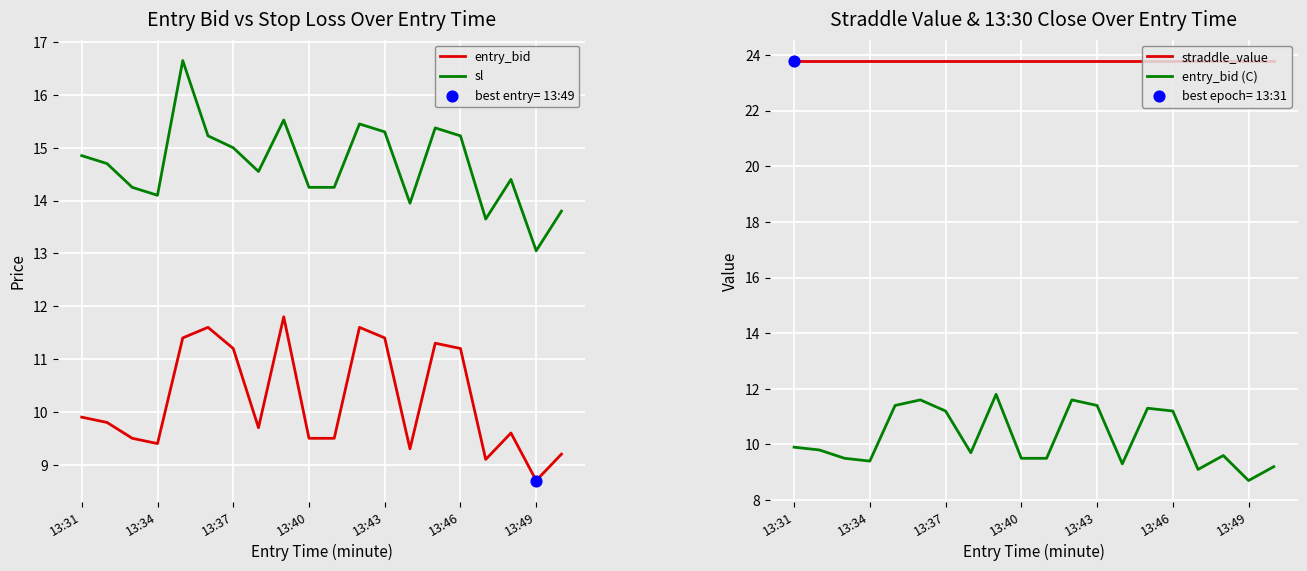

Which series reaches the maximum Y coordinate?

straddle_value